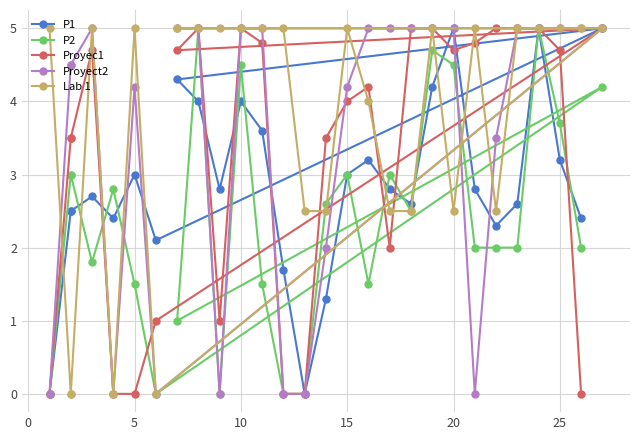

How many categories are shown in the chart?

28